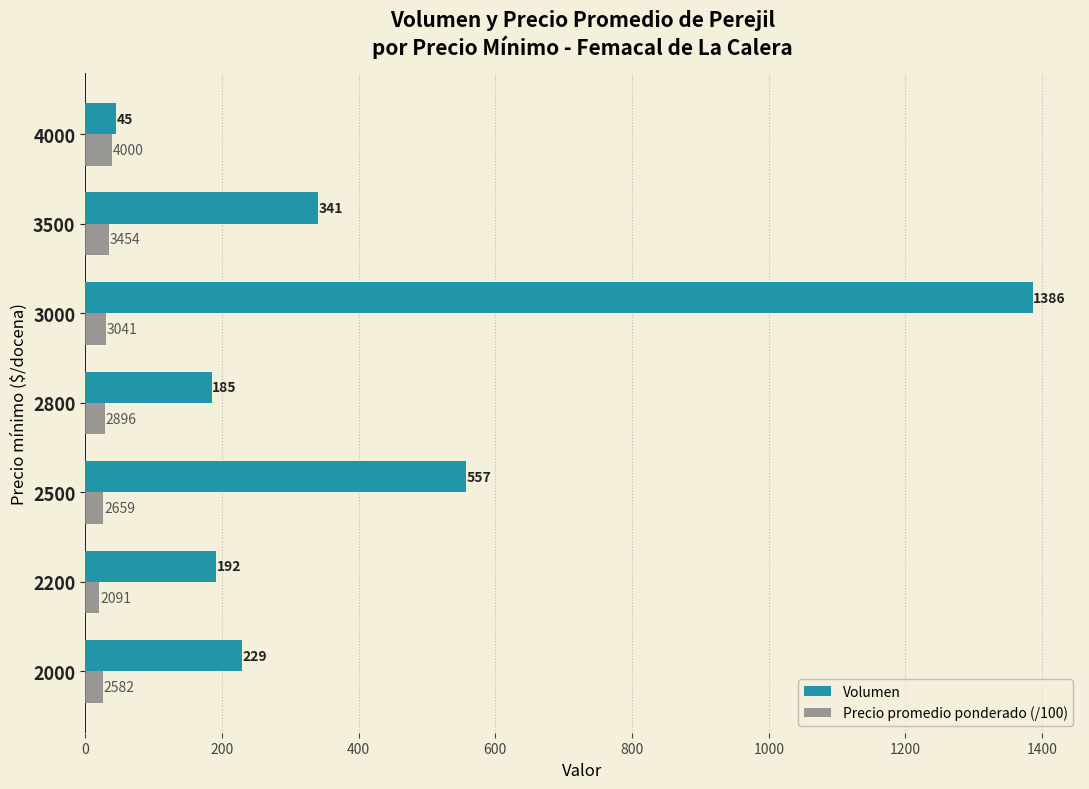

Which series has the largest total across all categories?

Volumen